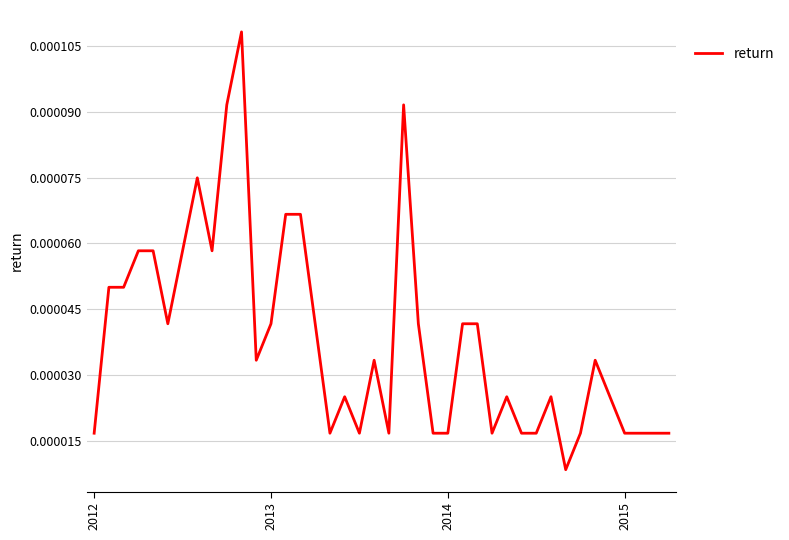

How many lines are shown in the chart?

1